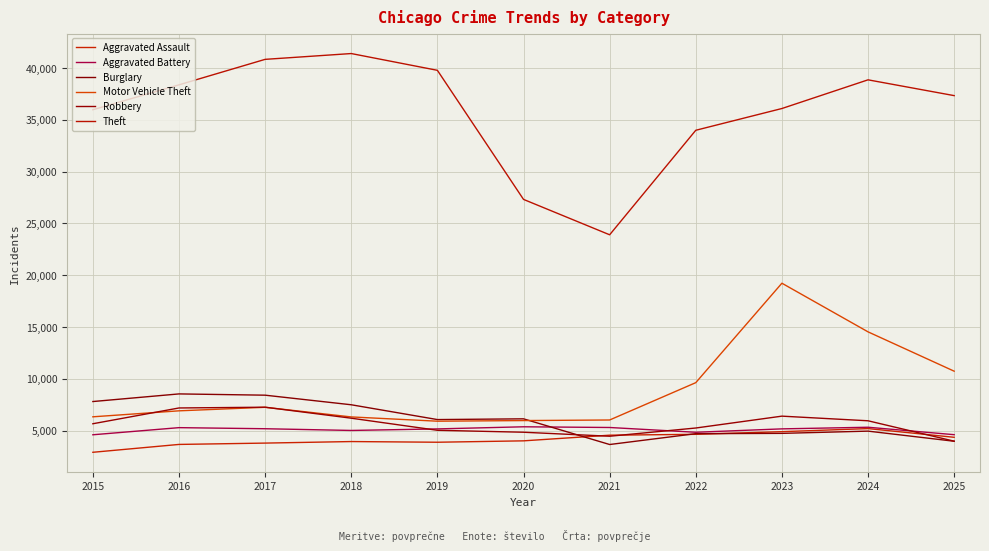

What is the spread (max minus min) of values at 2022?

29370